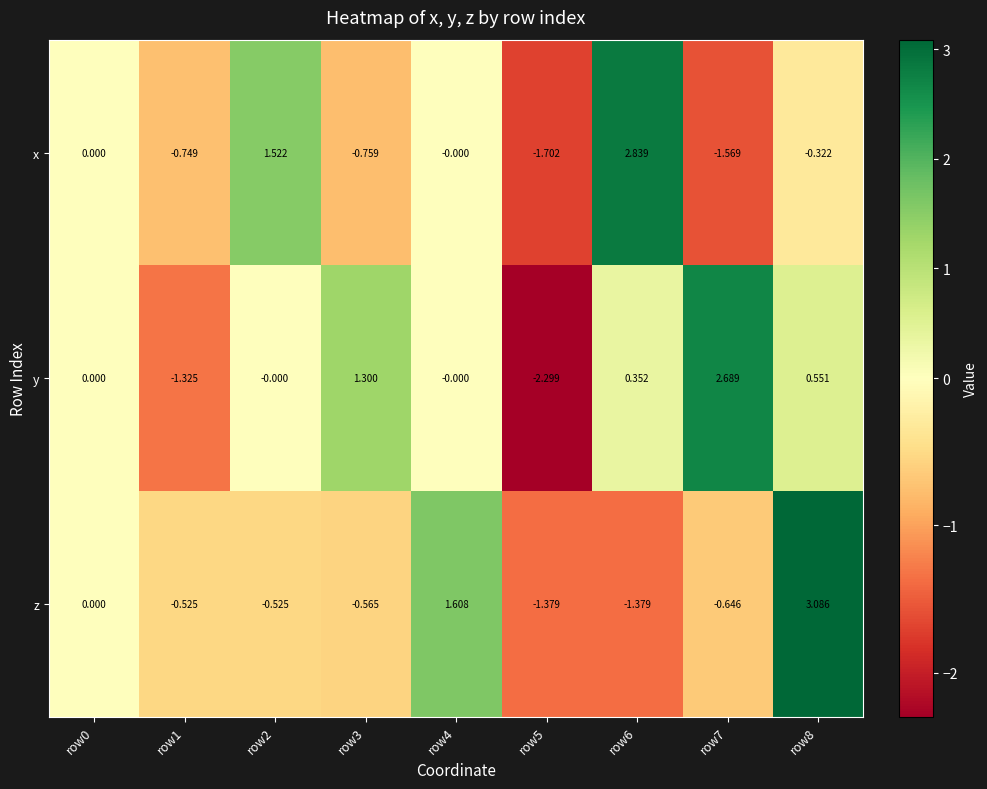

Which series has the largest total across all categories?

y